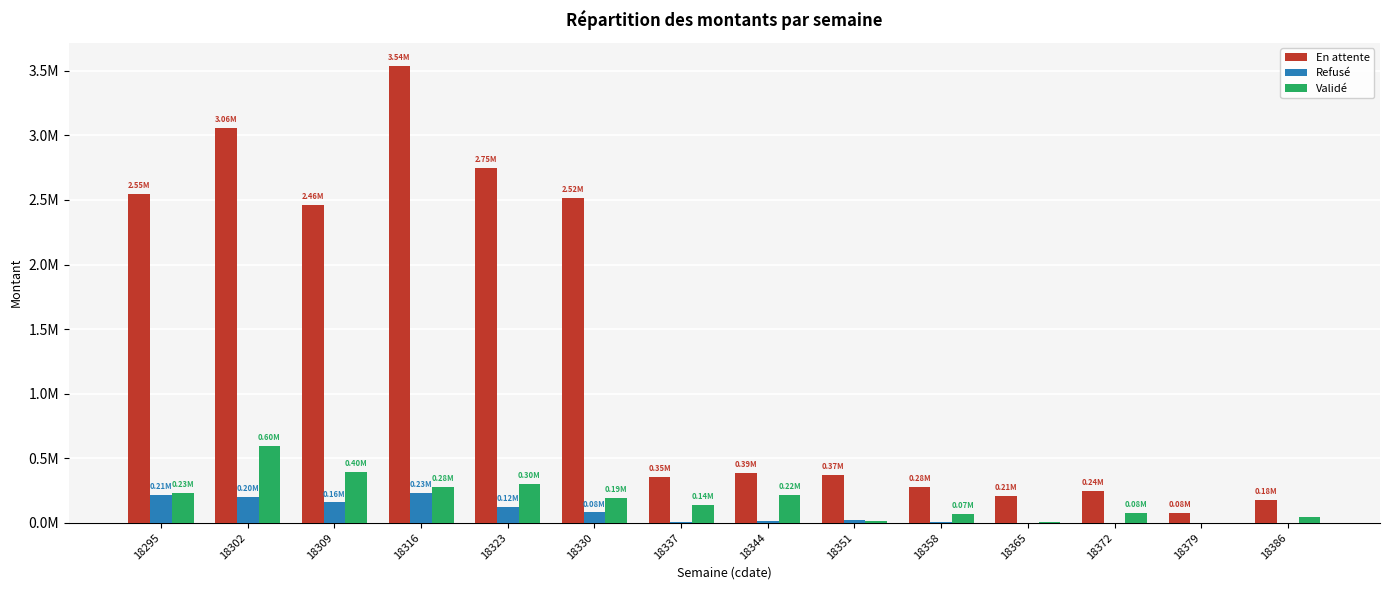

What is the difference between the highest and lowest values at 18372?

243593.4